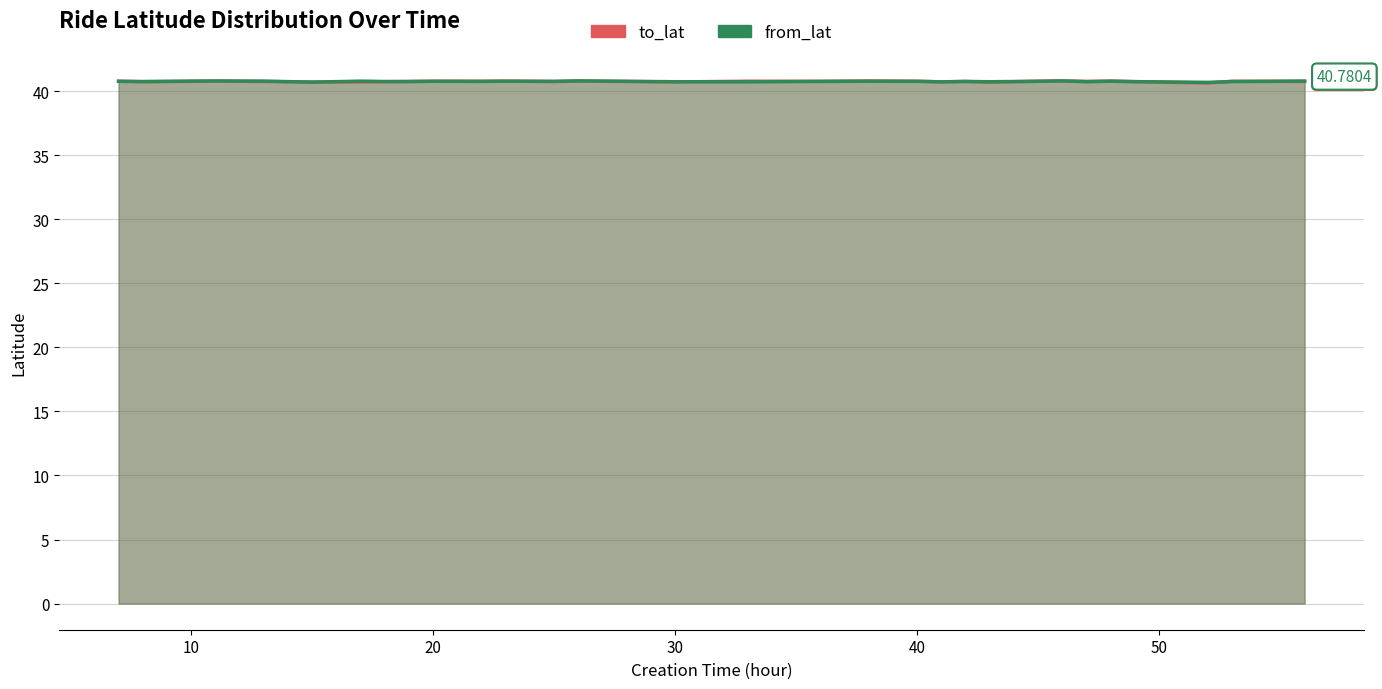

True or false: to_lat and from_lat cross at least once.

True